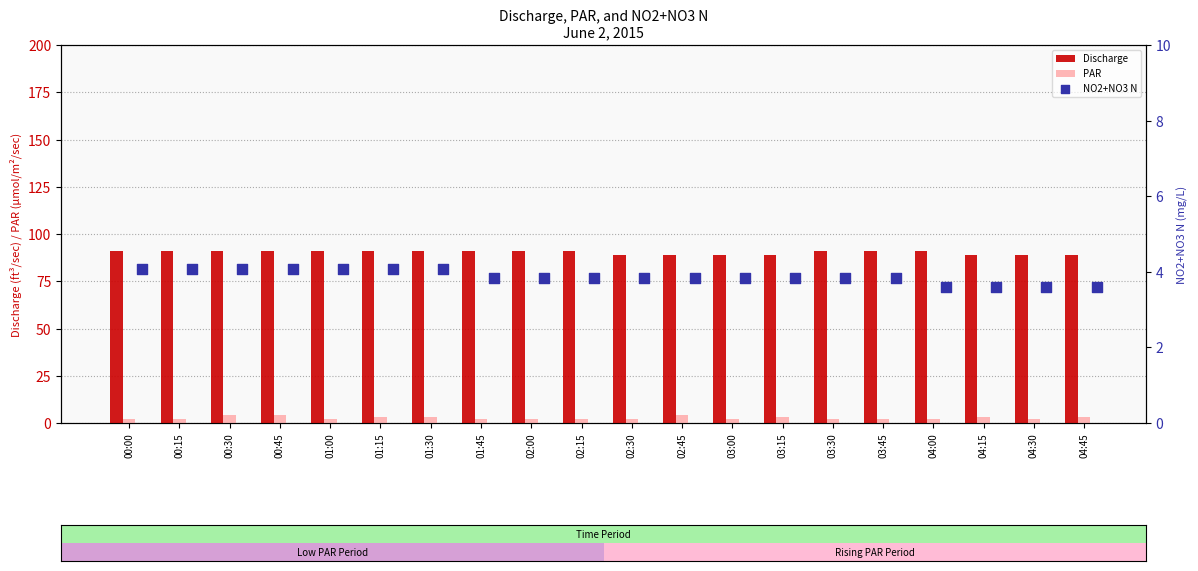

The Discharge series shows 144 at 03:00. True or false?

False